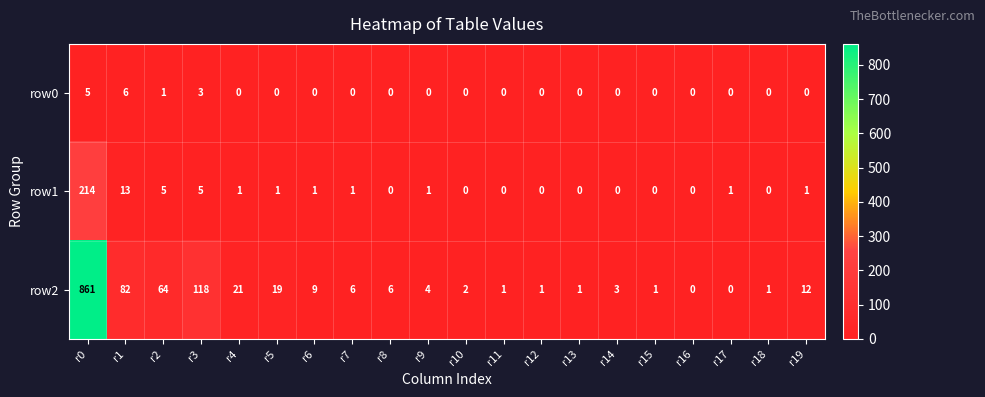

True or false: row0 has a value of 5 at r0.

True